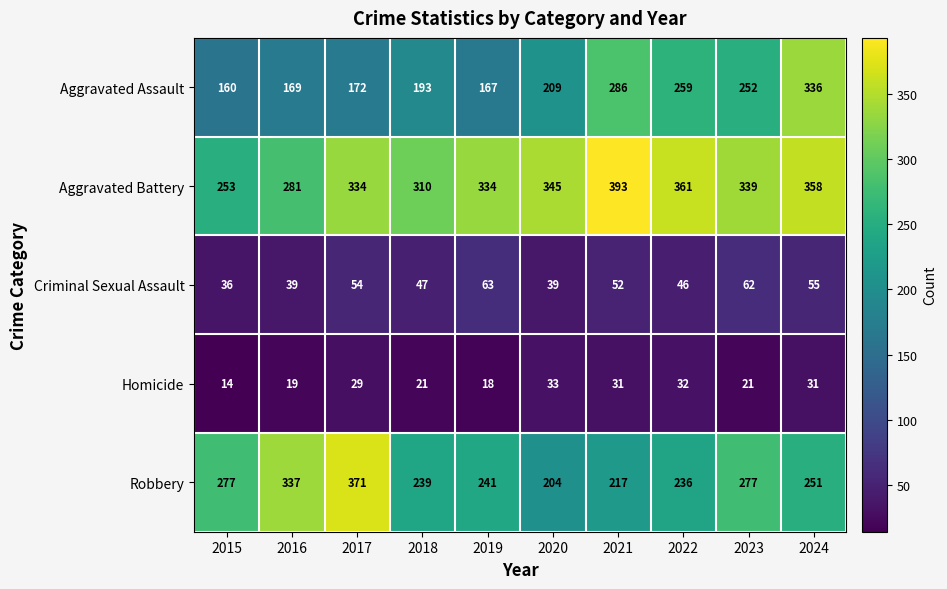

At how many categories does at least one series exceed 60?

10